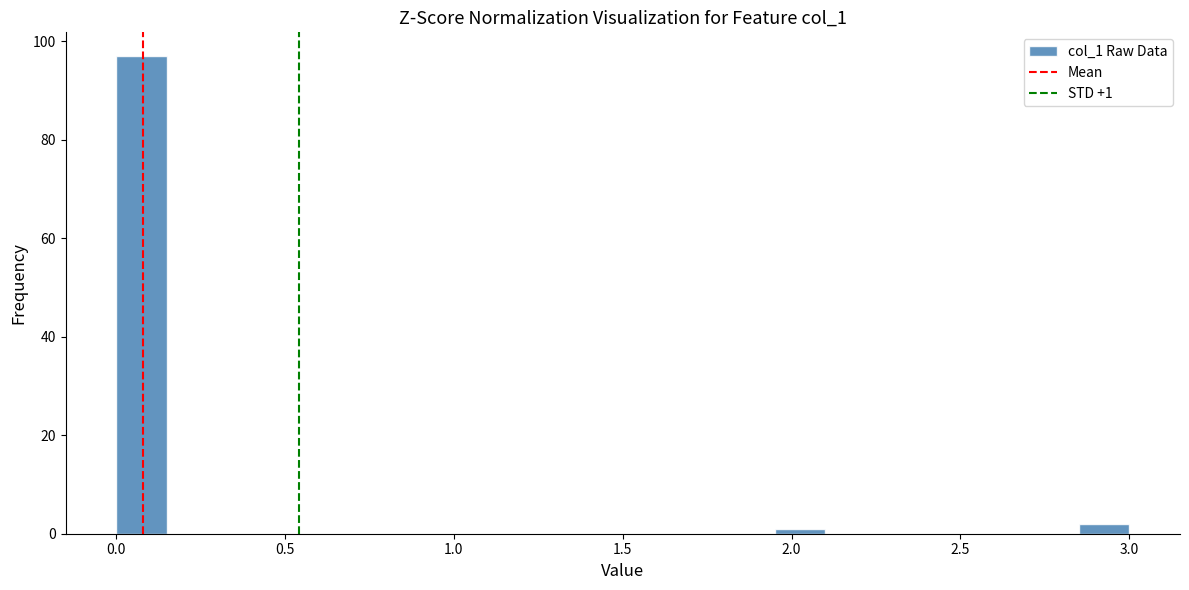

Around what value on the x-axis is the tallest bar? Give the approximate position of its centre, as read against the axis.

0.10